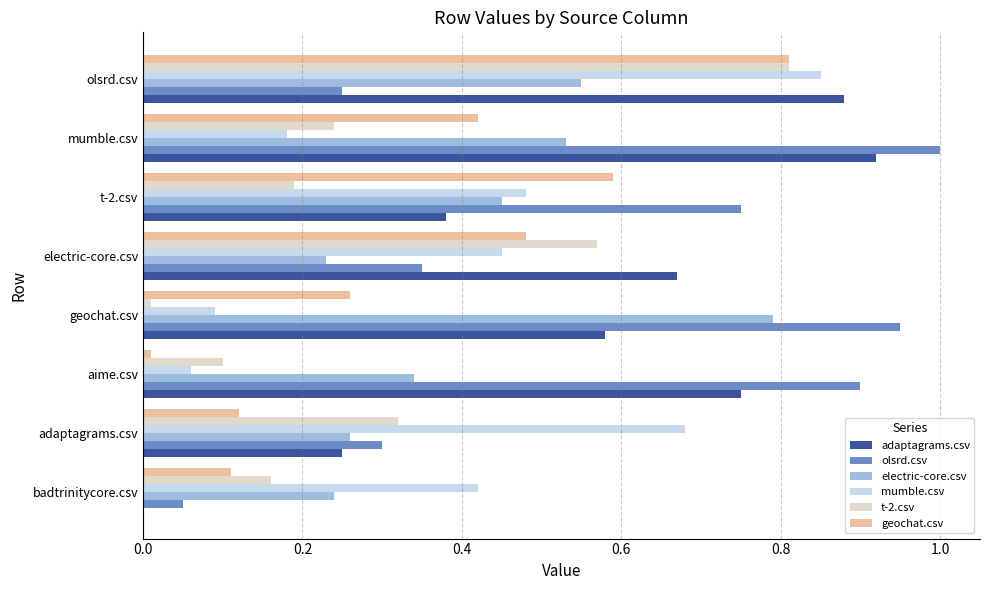

Which category has the highest value in the geochat.csv series?

olsrd.csv